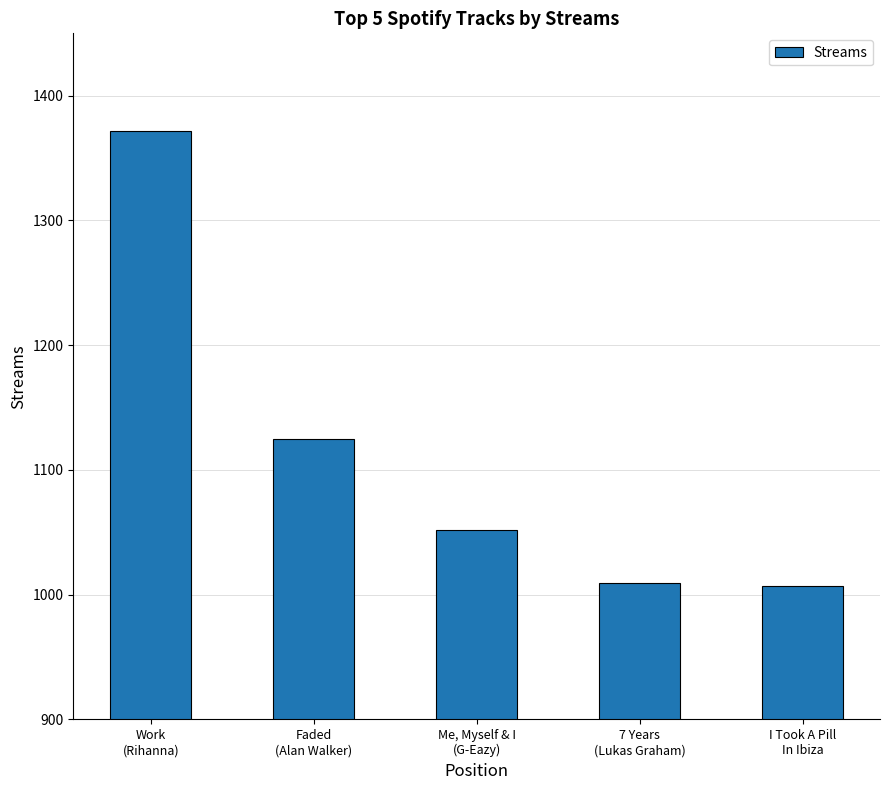

Which has a higher value, I Took A Pill
In Ibiza or Faded
(Alan Walker)?

Faded
(Alan Walker)